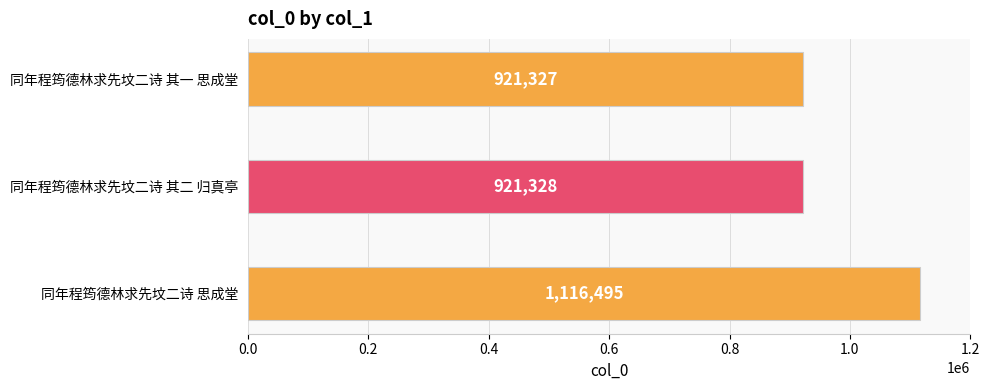

What is the smallest value displayed?

921327